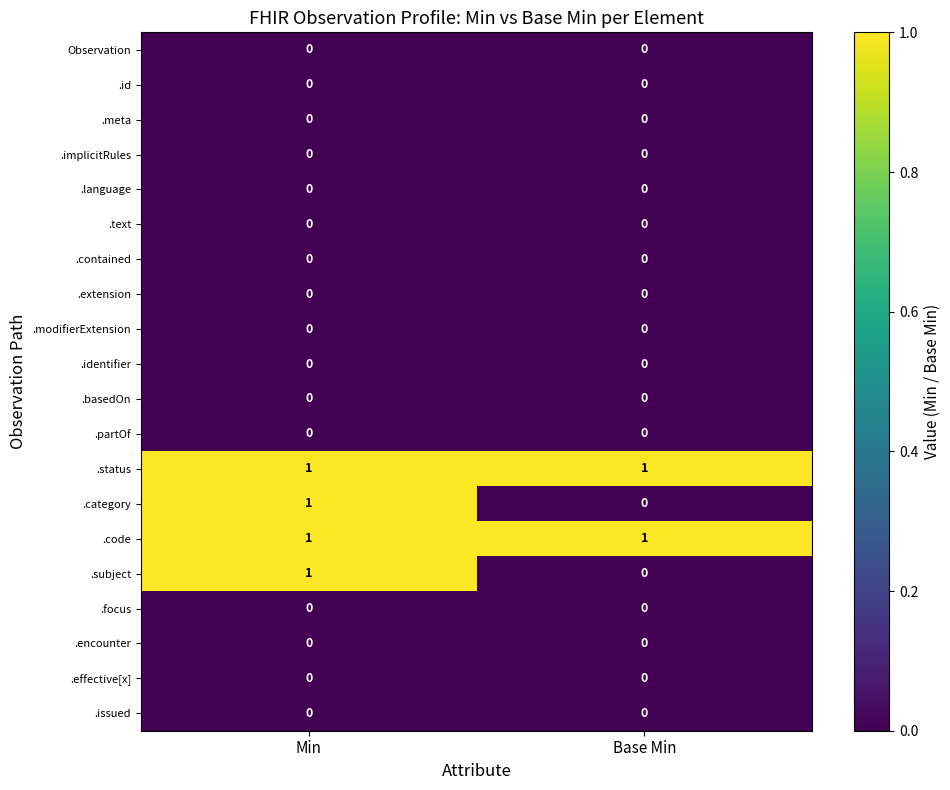

True or false: .extension has a value of 0 at Base Min.

True